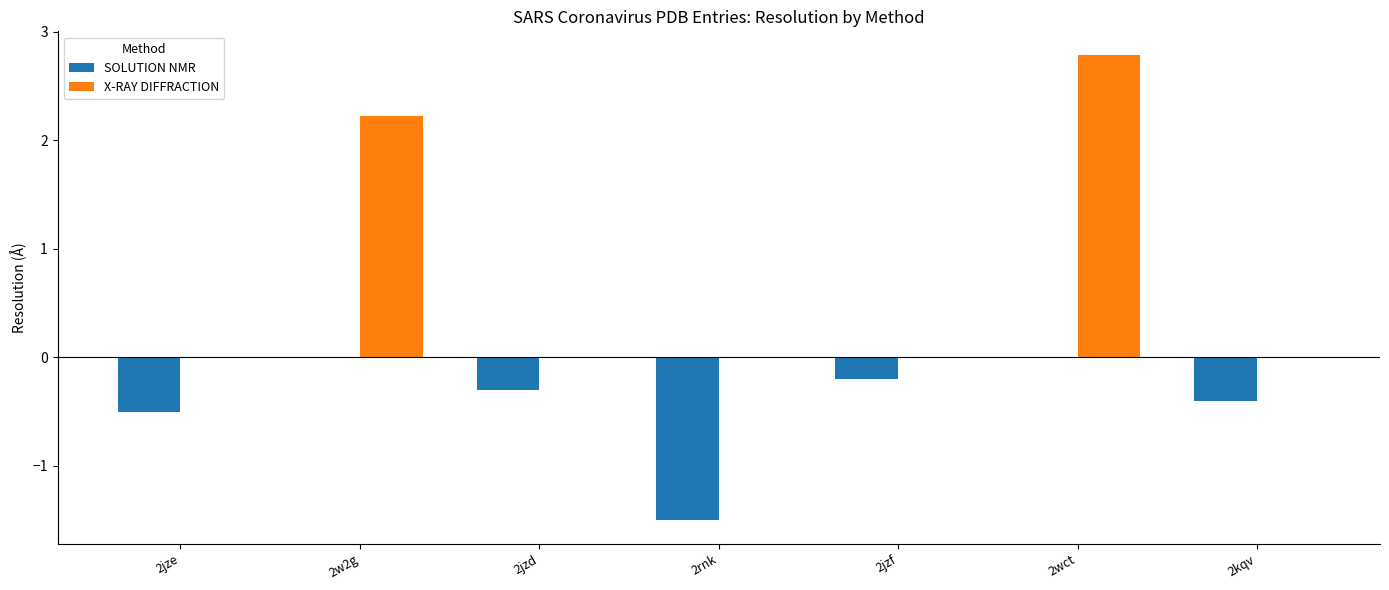

The value of SOLUTION NMR at 2rnk is -2.6. True or false?

False